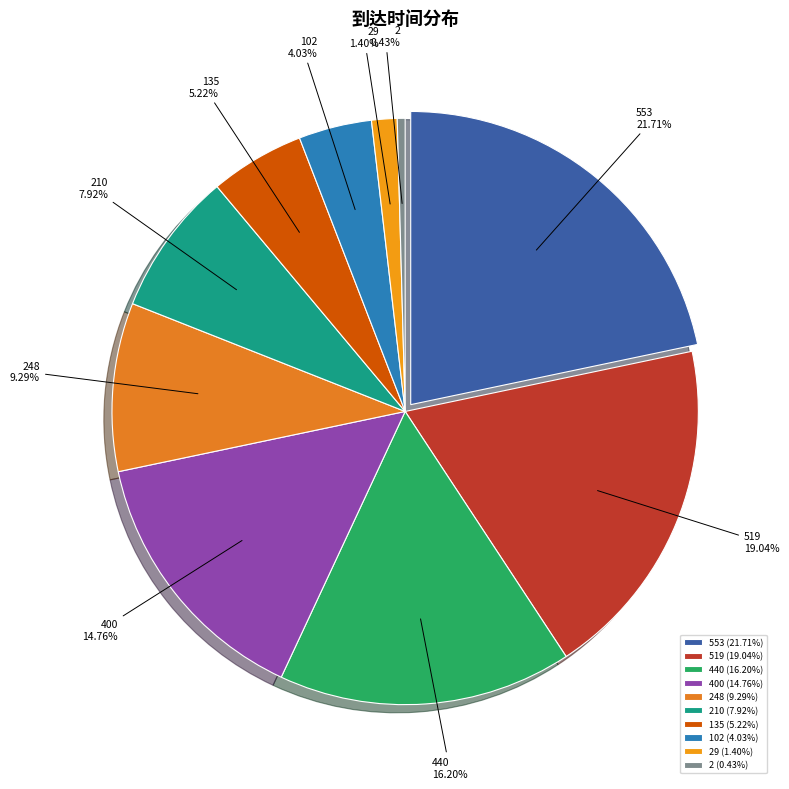

To the nearest percent, what is the average slice percentage?

10%